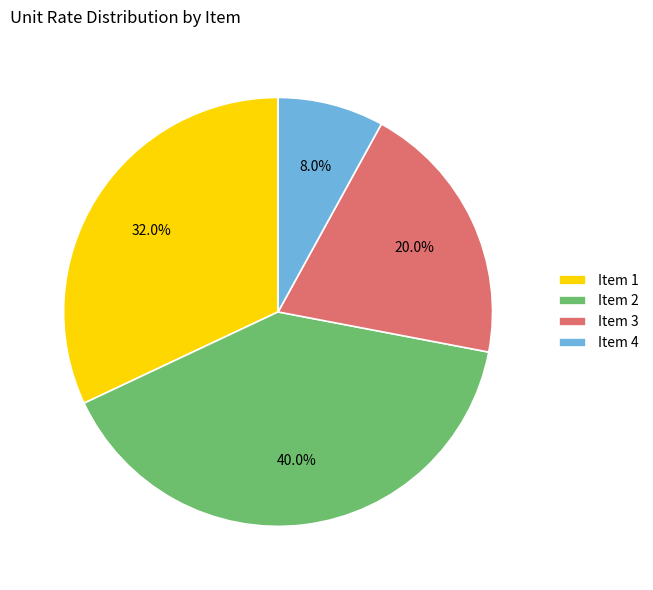

To the nearest percent, what portion does Item 1 represent?

32%